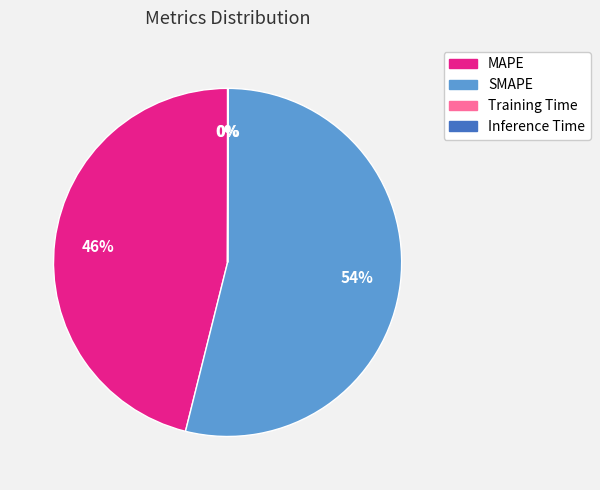

Approximately how many times larger is the value at MAPE compared to SMAPE?

0.9